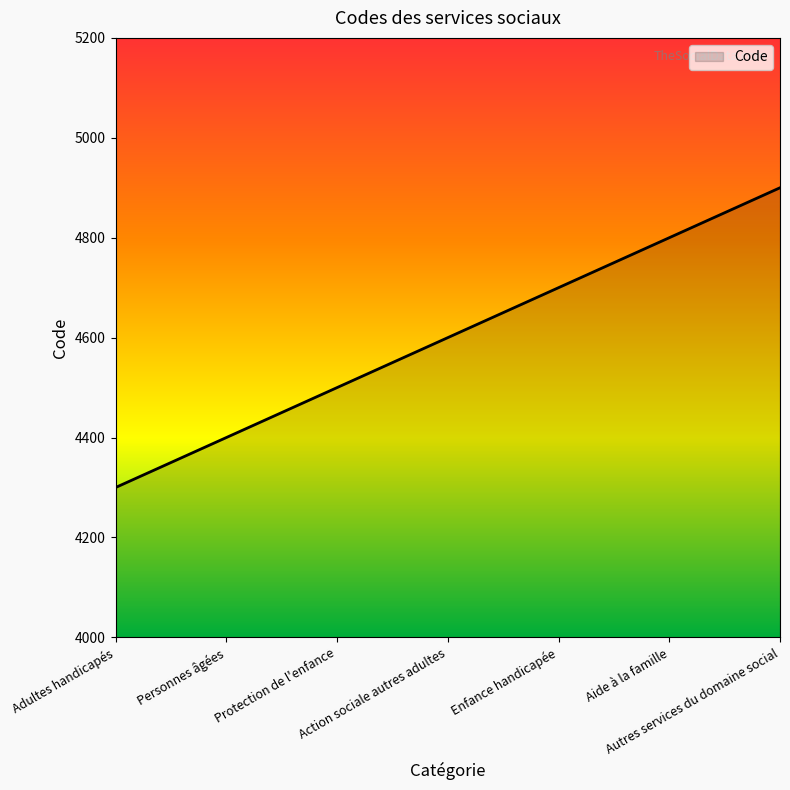

How many values are between 4400 and 4800?

5